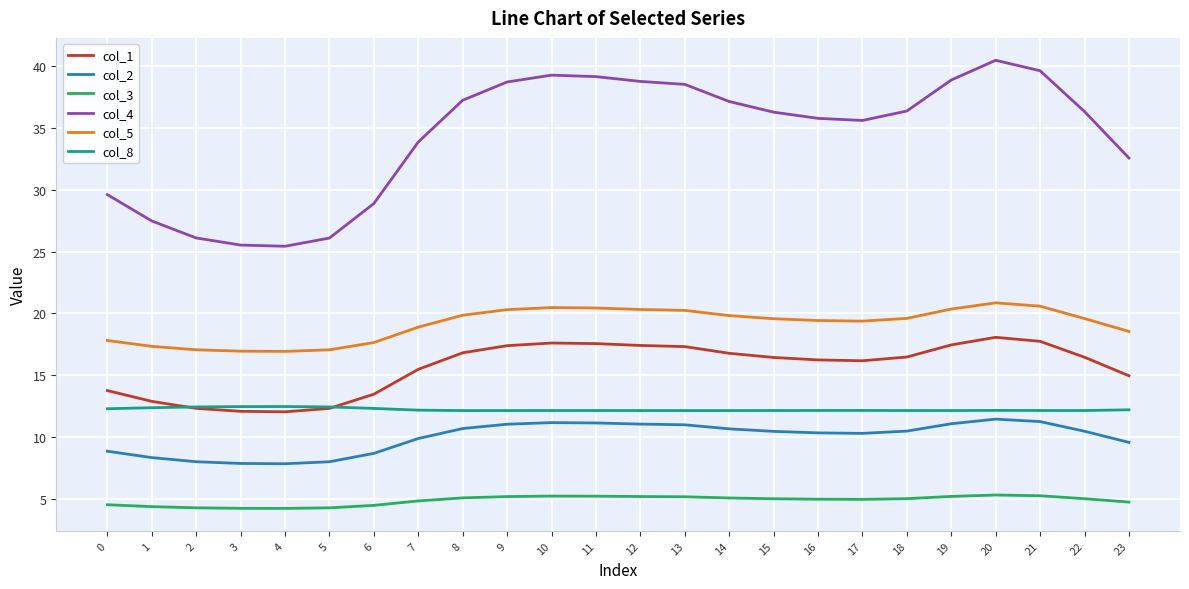

What is the spread (max minus min) of values at 8?

32.2